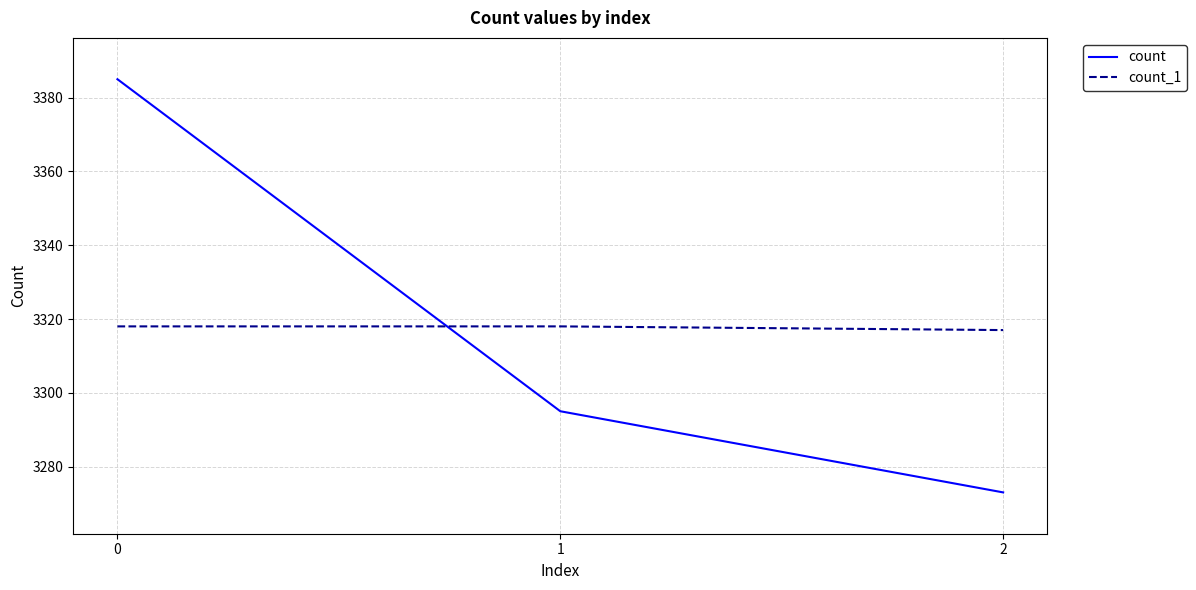

List the series in order of their peak value, highest first.

count, count_1